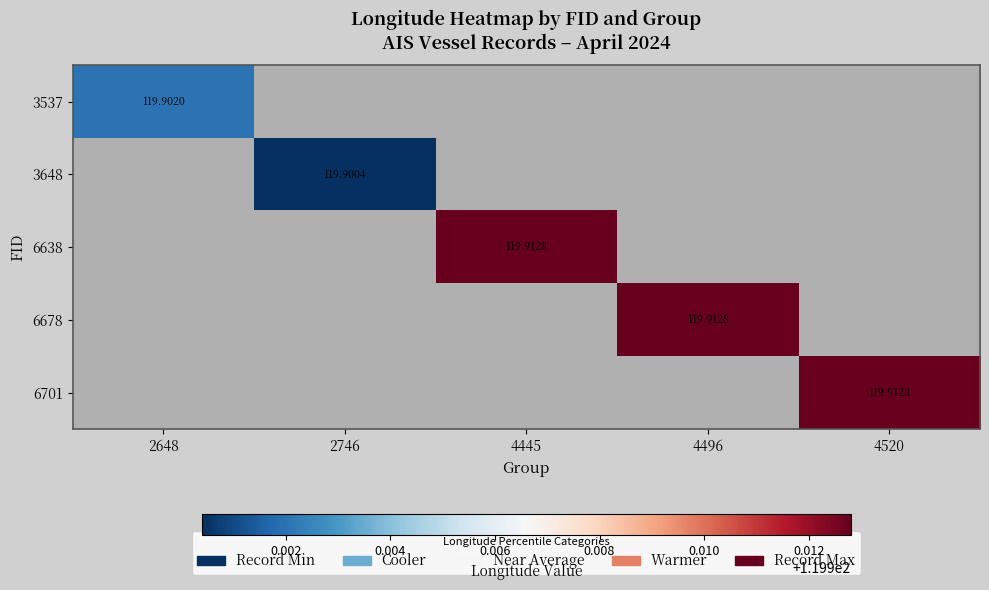

Which category has the lowest value across all series?

2746